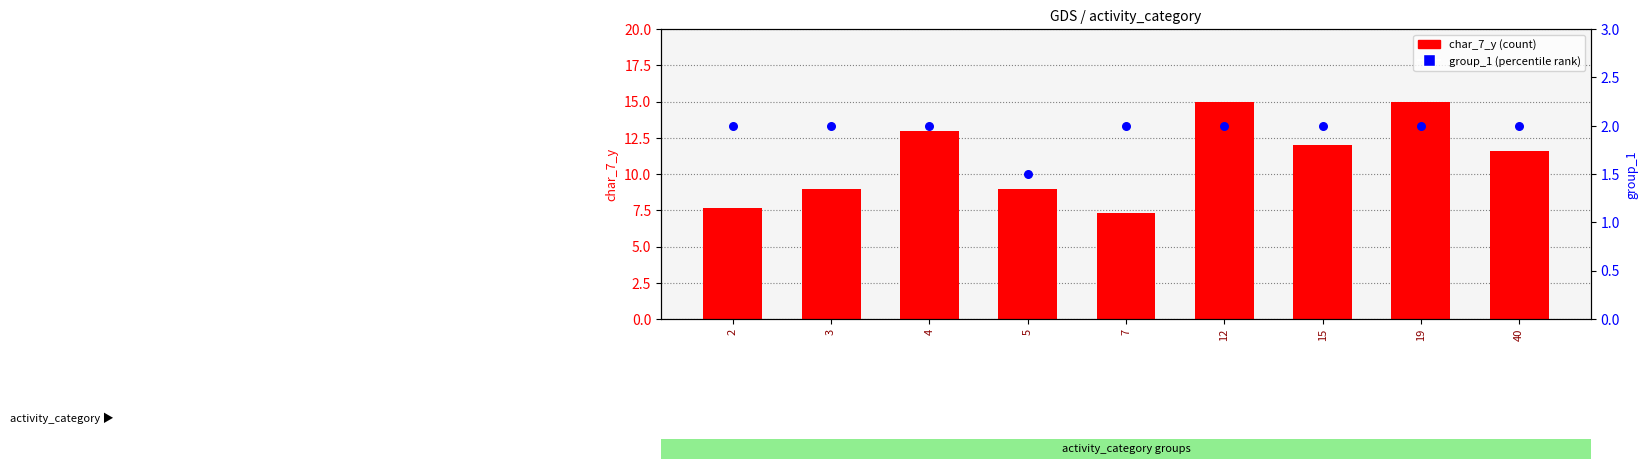

Is the value of group_1 (percentile rank) at 2 greater than the value of char_7_y (count) at 2?

No